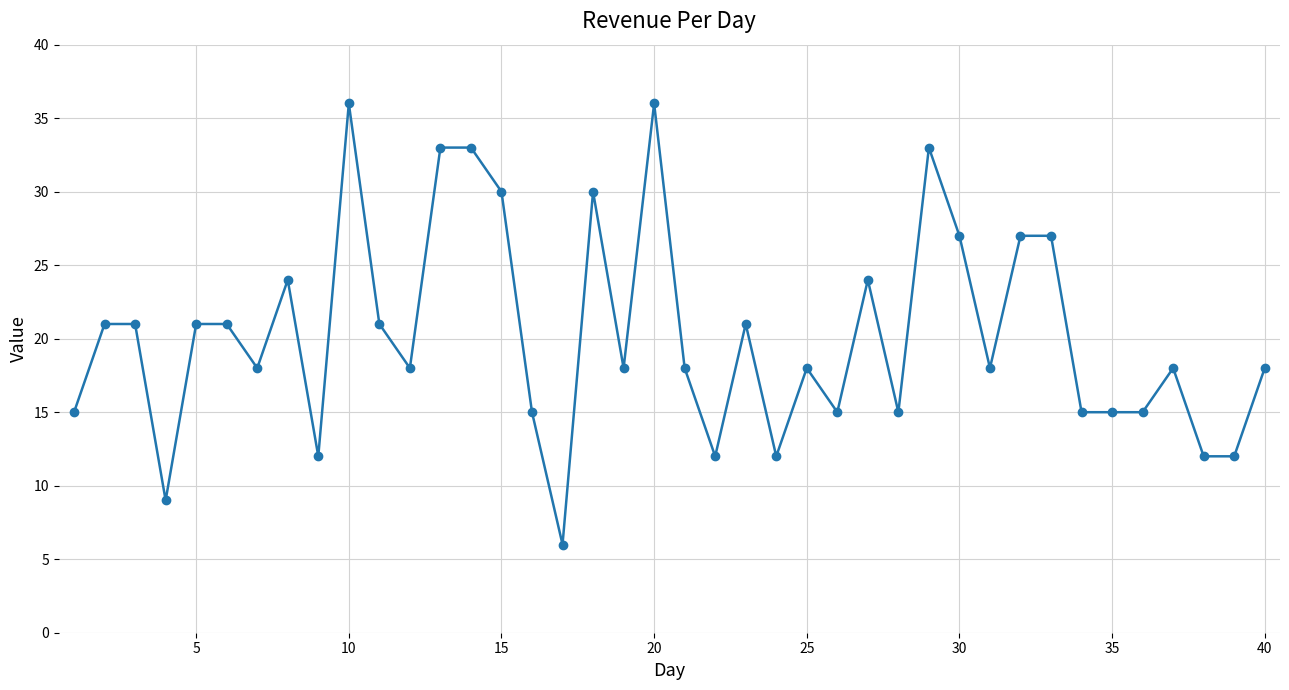

Is this an area chart (filled region under the line)?

No